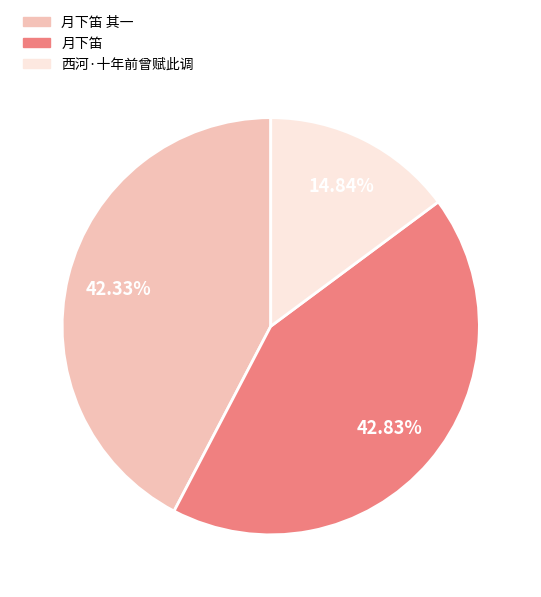

Which has a higher value, 西河·十年前曾赋此调 or 月下笛 其一?

月下笛 其一